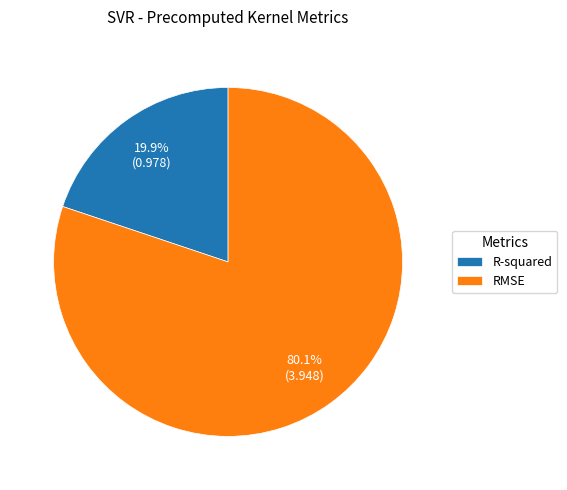

Which category has the biggest portion of the pie?

RMSE